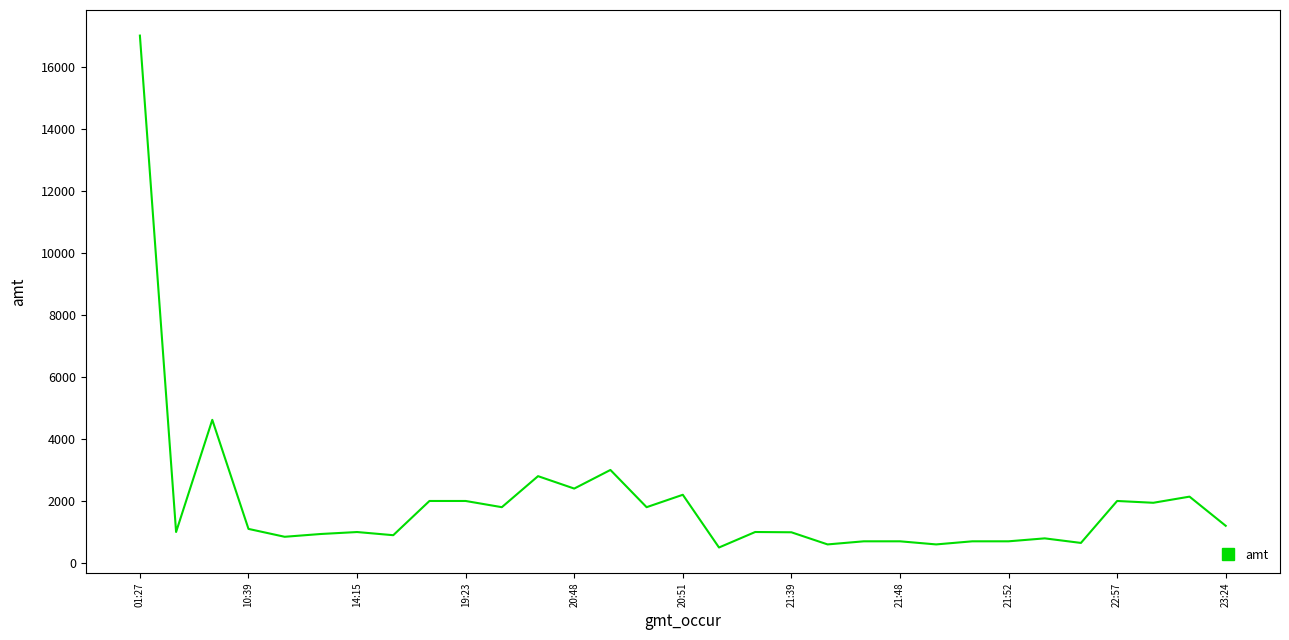

What is the difference between the second highest and minimum values?

4114.5